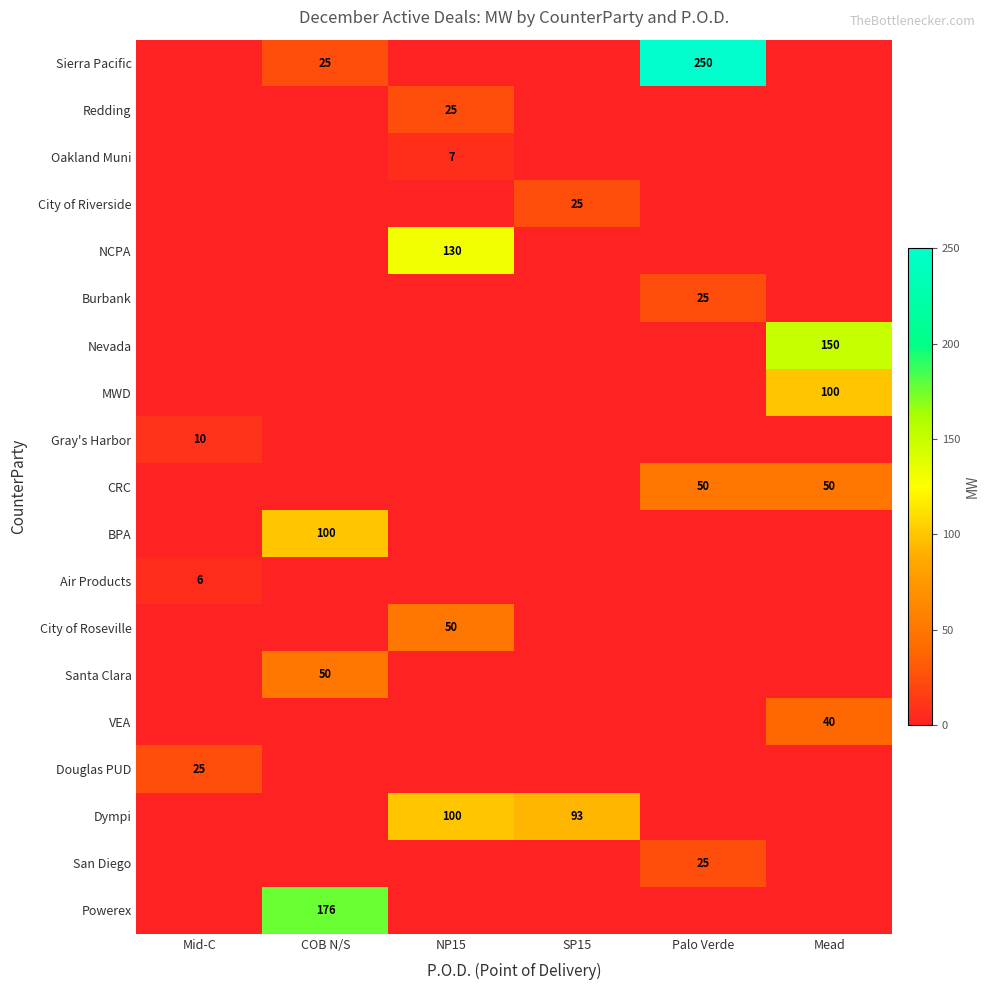

True or false: CRC has a value of 50 at Palo Verde.

True